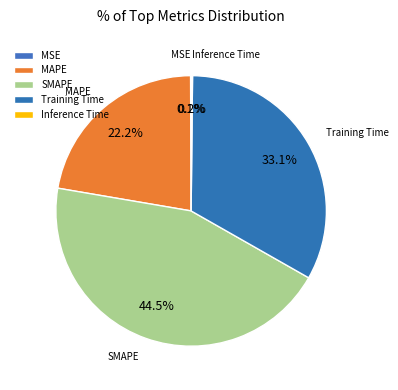

Is MAPE the majority of the pie?

No